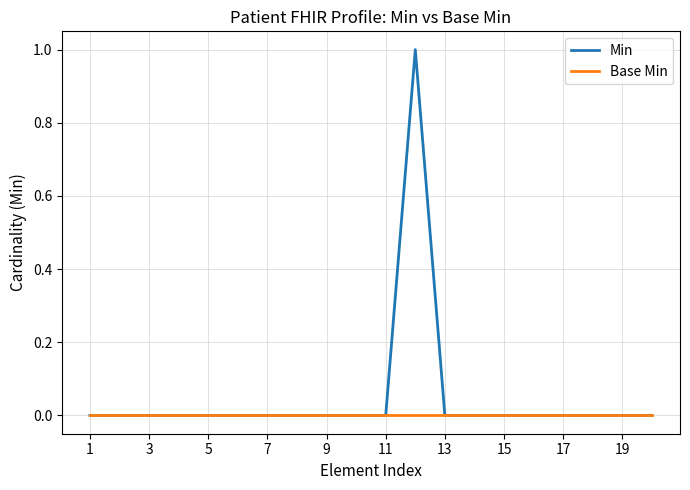

Which series has the largest total across all categories?

Min